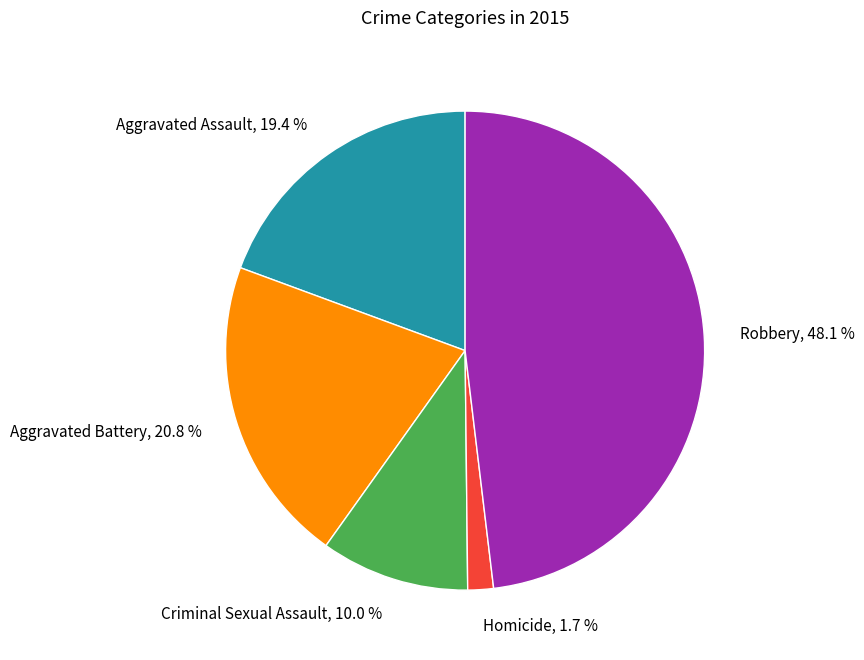

Is there any slice that represents more than half of the pie?

No